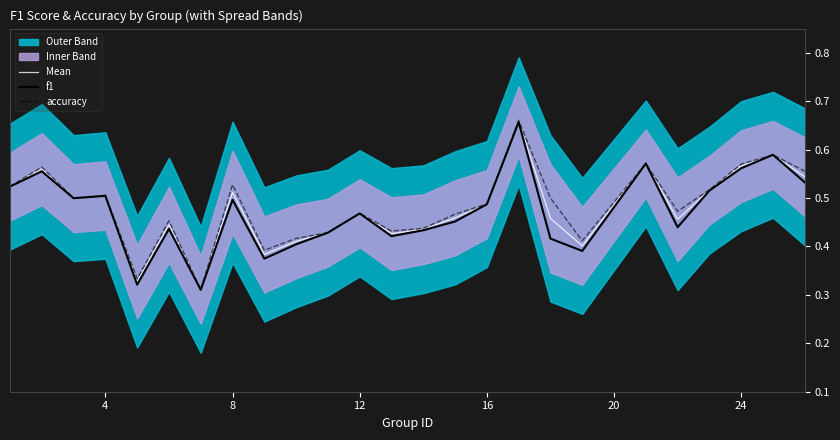

Is this an area chart (filled region under the line)?

No